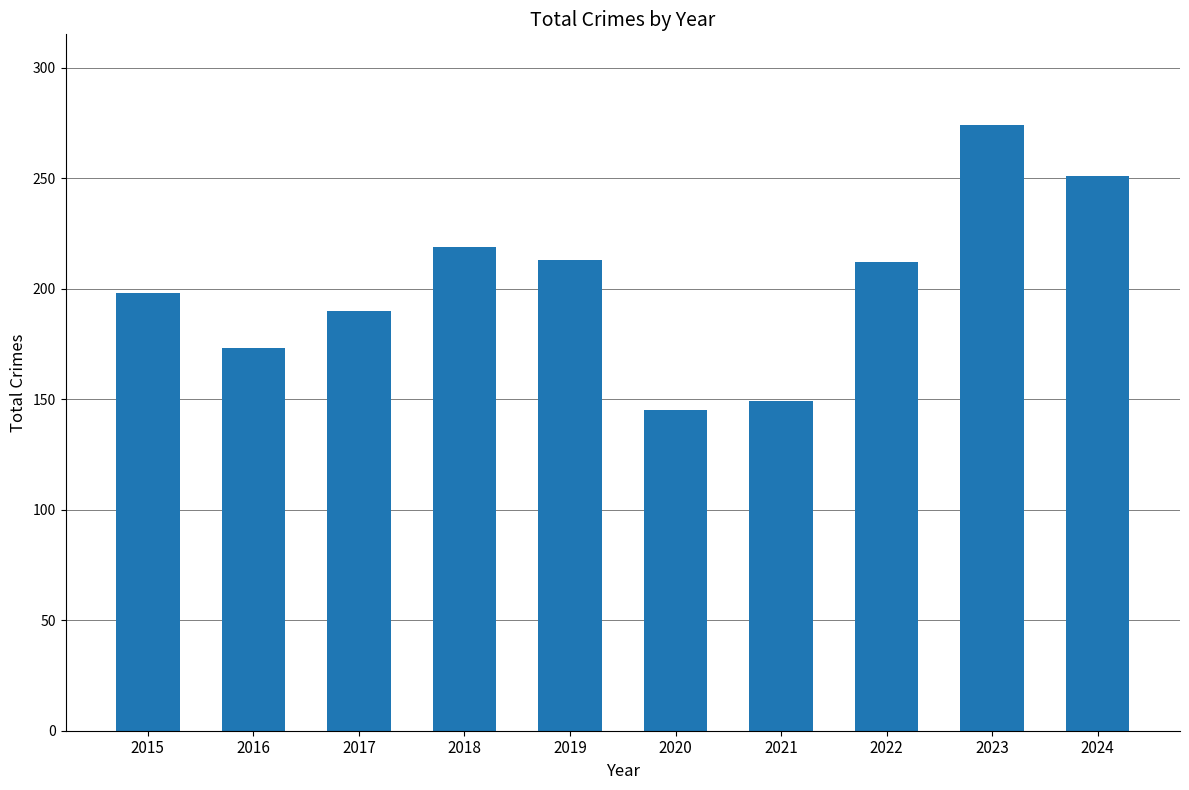

The value at 2018 is 219. True or false?

True